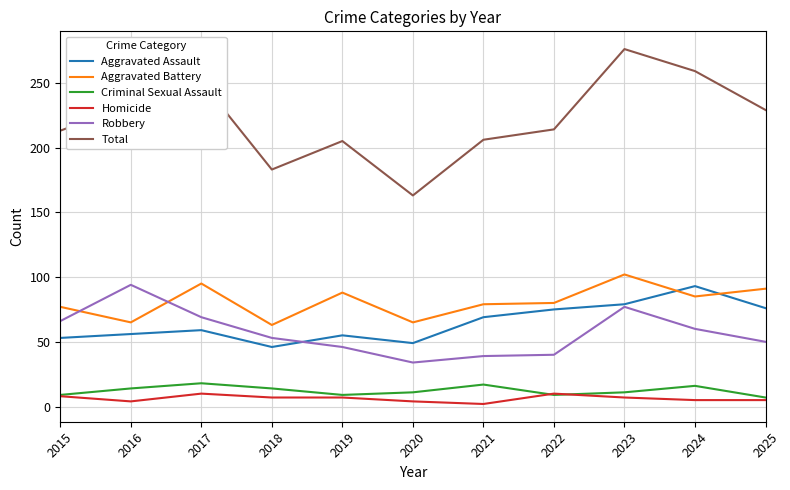

What is the approximate value of Total at 2018?

183